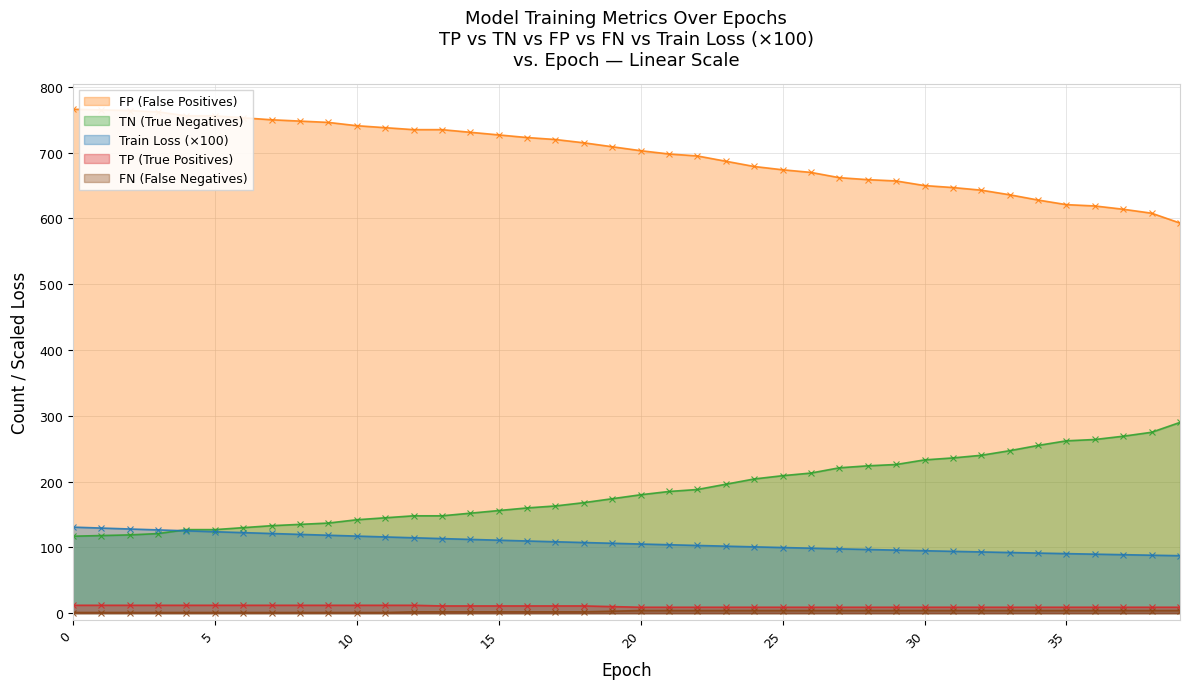

Read the TN value at 25.

674.0